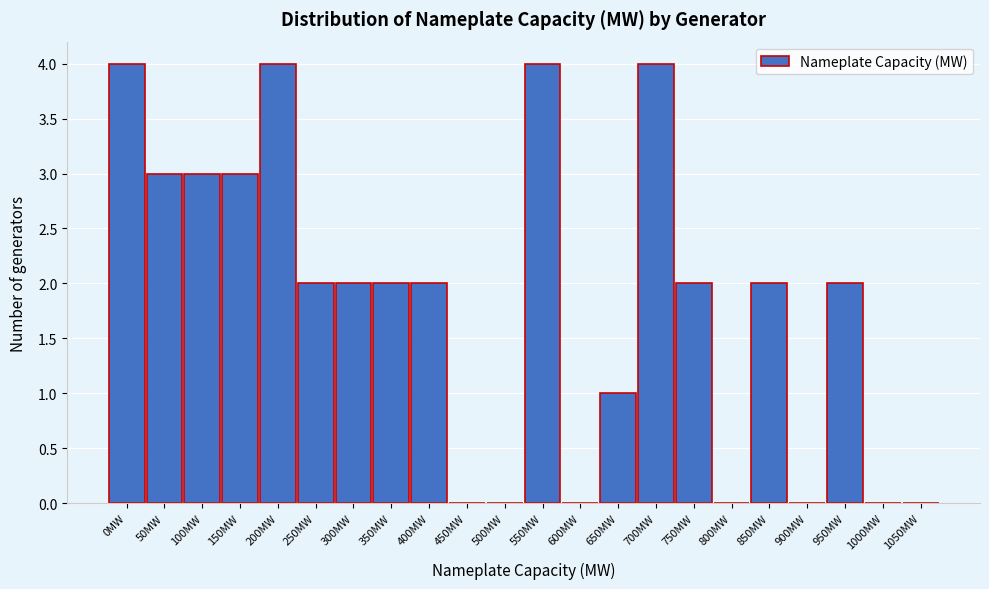

Reading left to right, list all the values displayed in this chart.

0MW=4	50MW=3	100MW=3	150MW=3	200MW=4	250MW=2	300MW=2	350MW=2	400MW=2	450MW=0	500MW=0	550MW=4	600MW=0	650MW=1	700MW=4	750MW=2	800MW=0	850MW=2	900MW=0	950MW=2	1000MW=0	1050MW=0